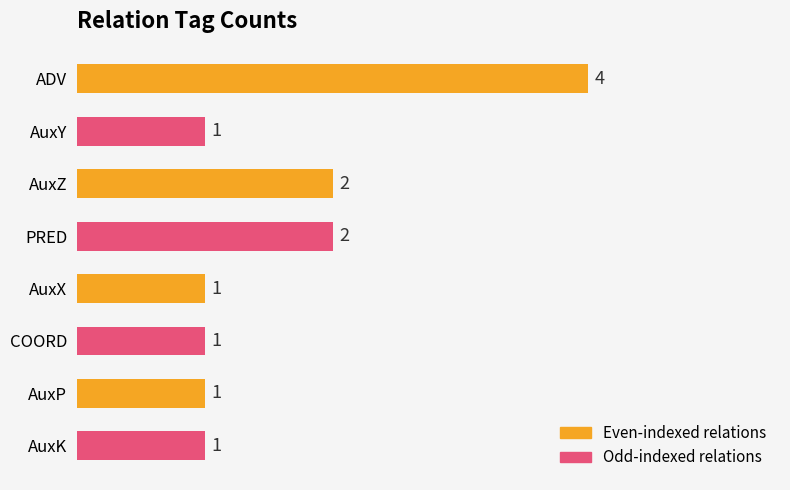

Does the chart contain stacked bars?

No